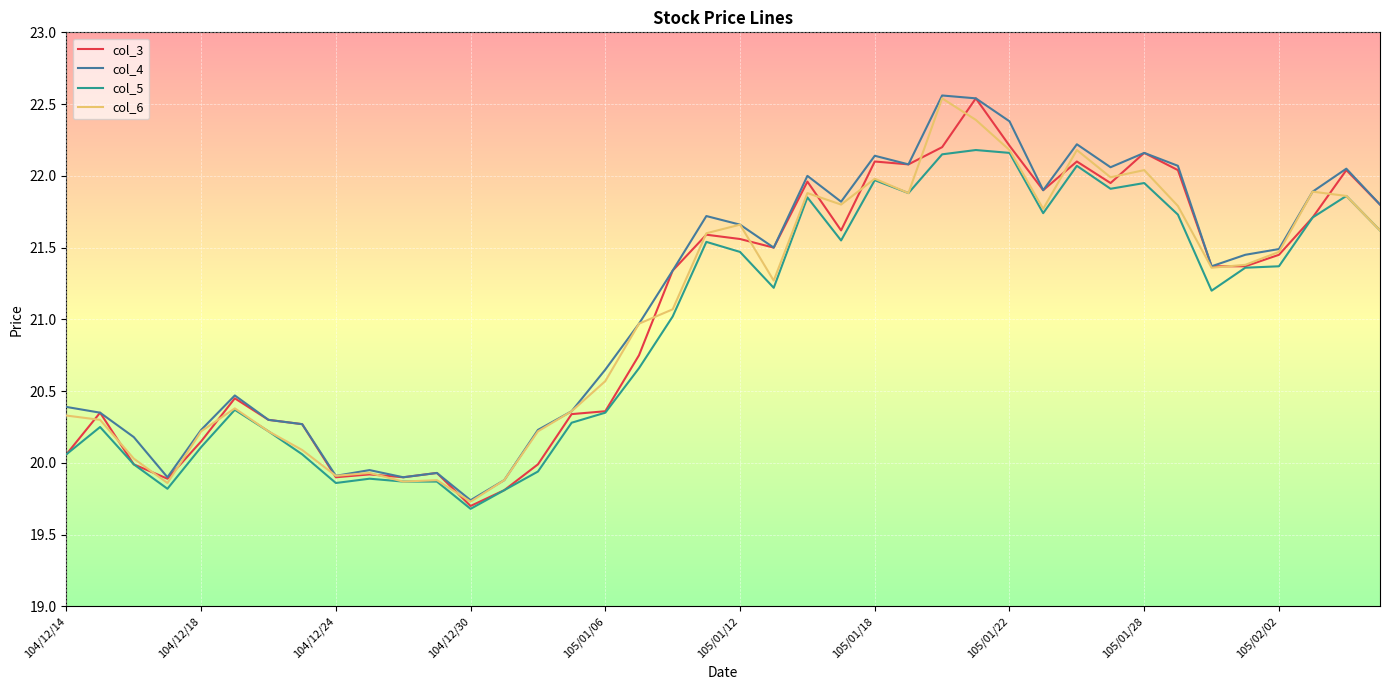

What is the maximum value for col_6?

22.5